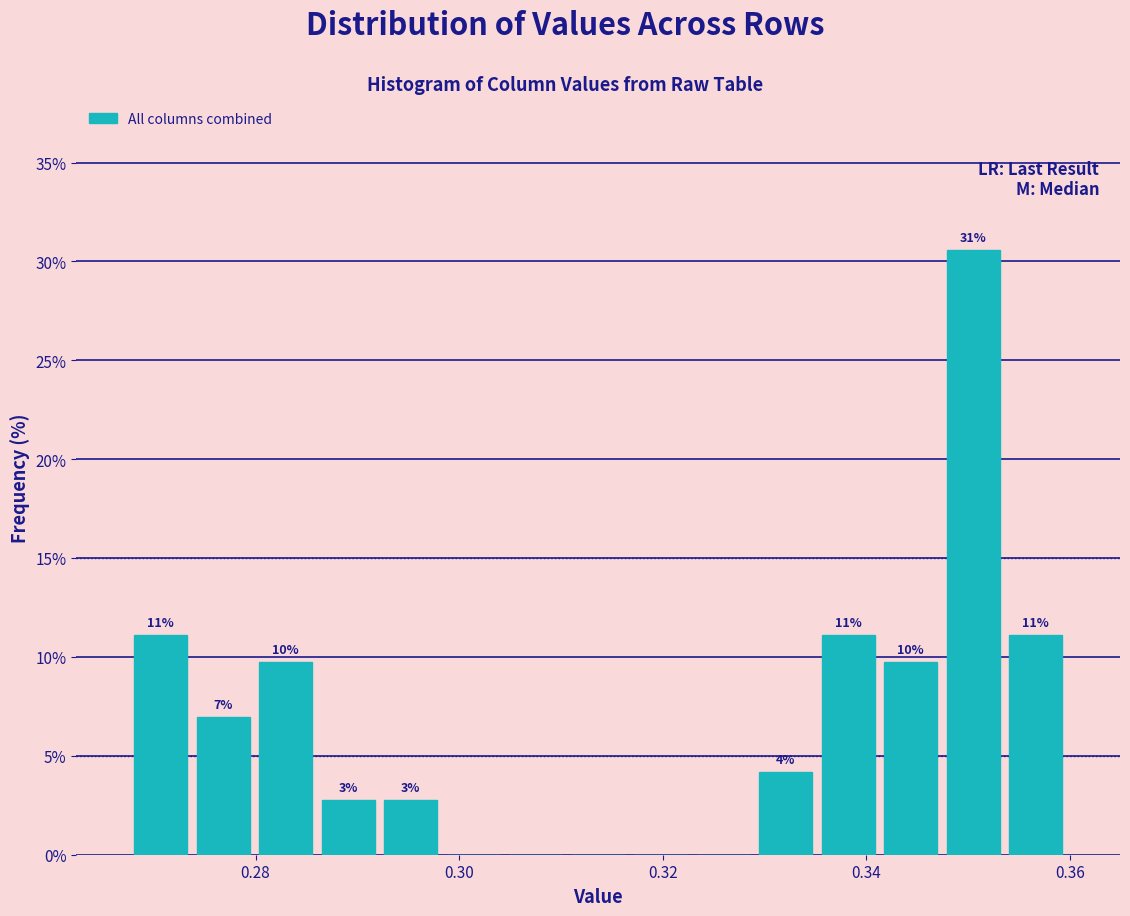

Around what value on the x-axis is the tallest bar? Give the approximate position of its centre, as read against the axis.

0.350